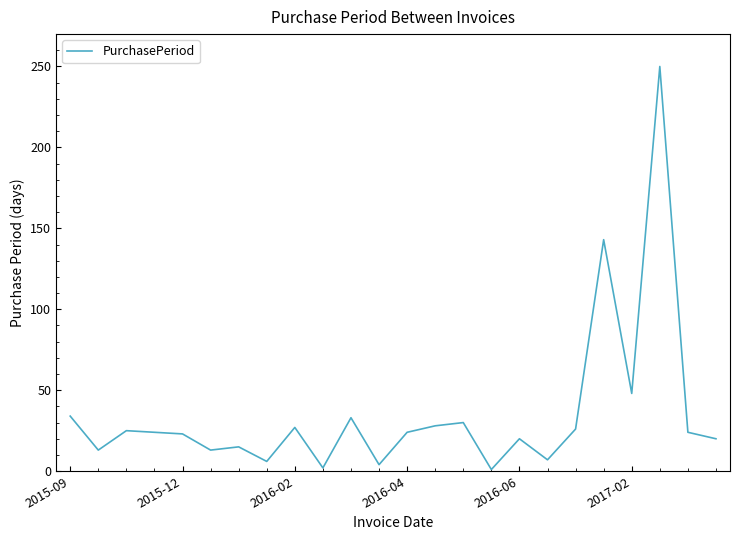

How many series are shown in this chart?

1